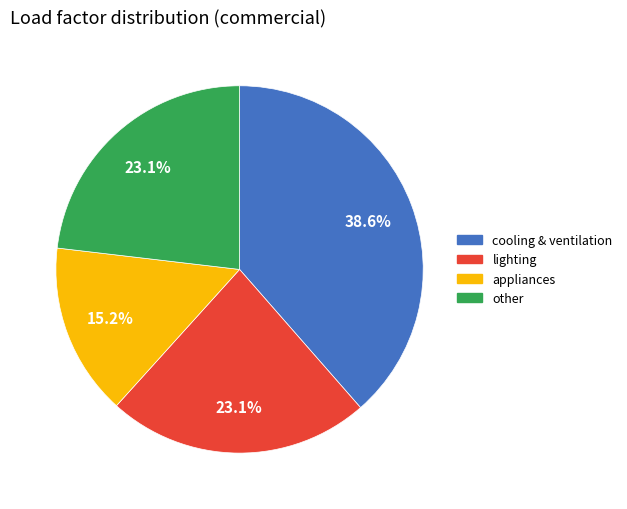

Is cooling & ventilation the majority of the pie?

No